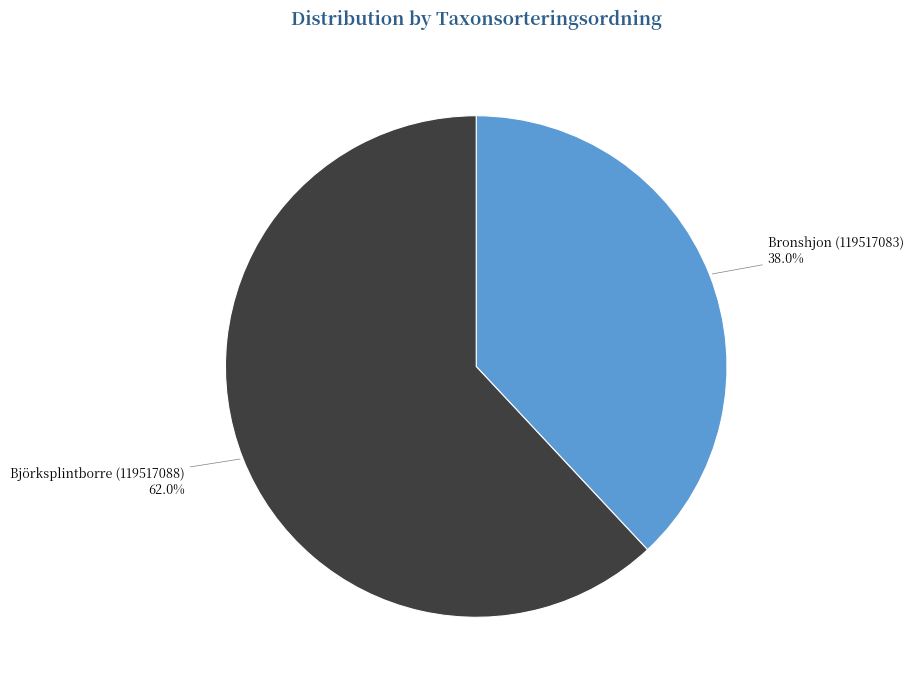

How many segments does this pie chart have?

2